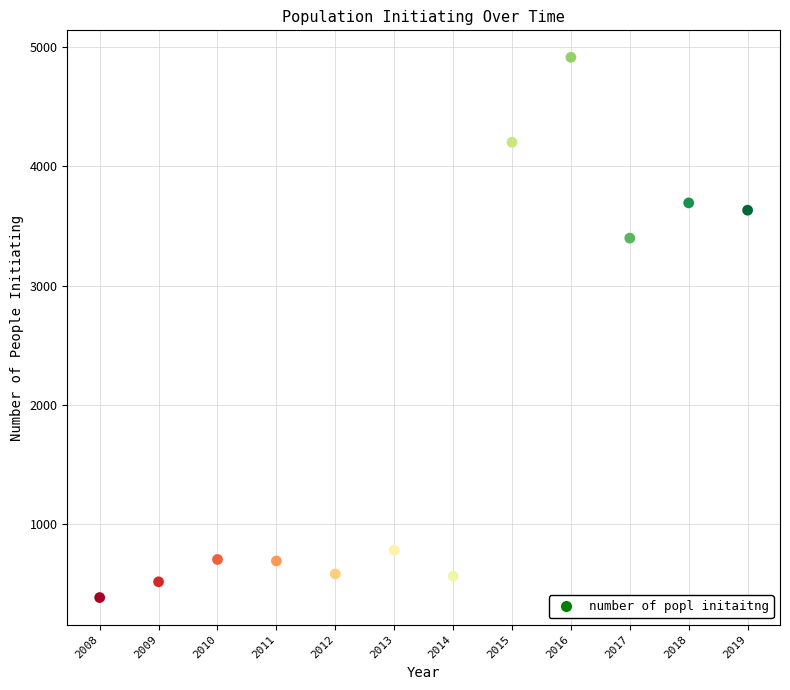

What Y value in the scatter plot is closest to 2648?

3398.2